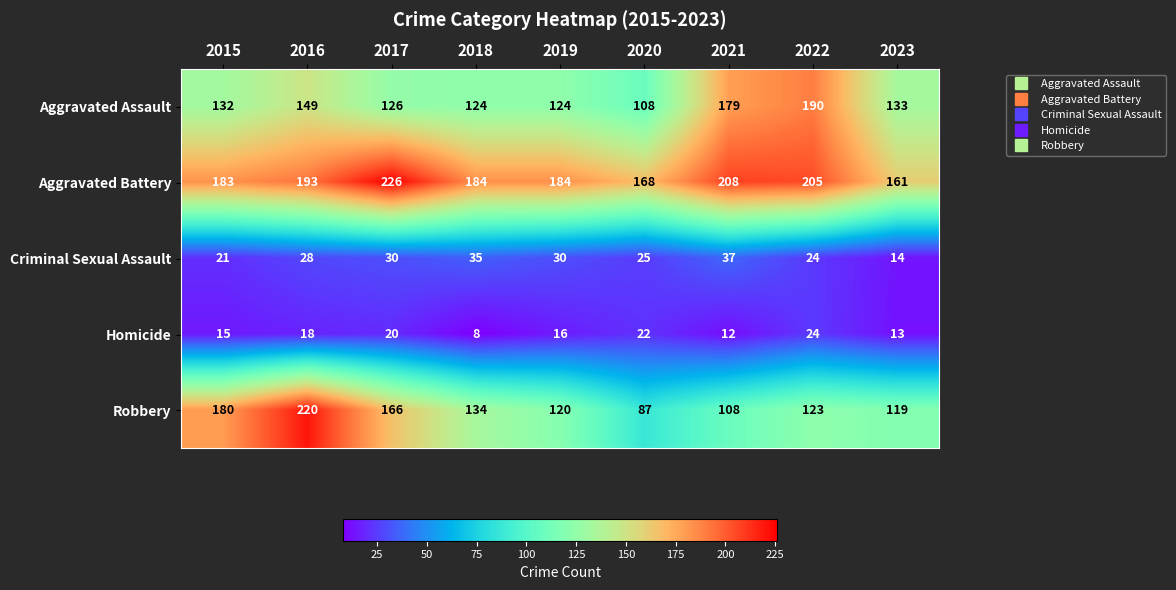

Where does the Homicide series first go above 16?

2016